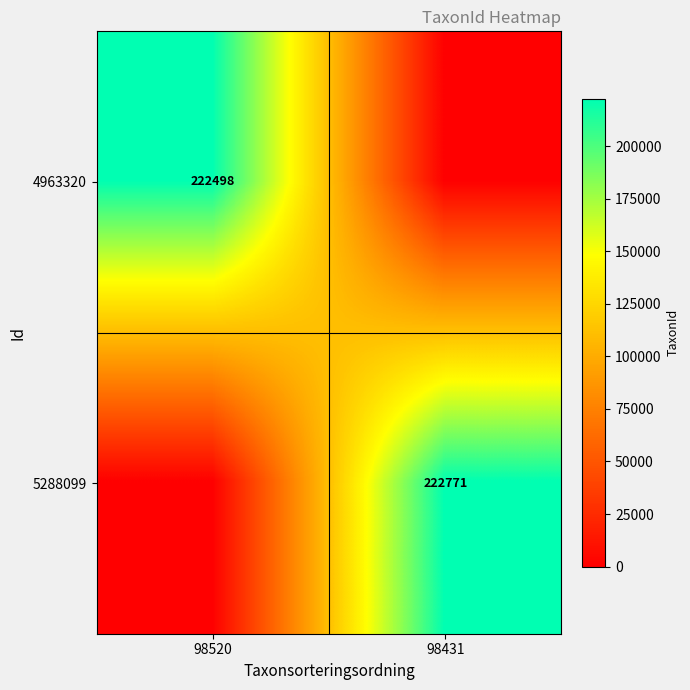

Is it true that 4963320 equals 67931 at 98520?

False